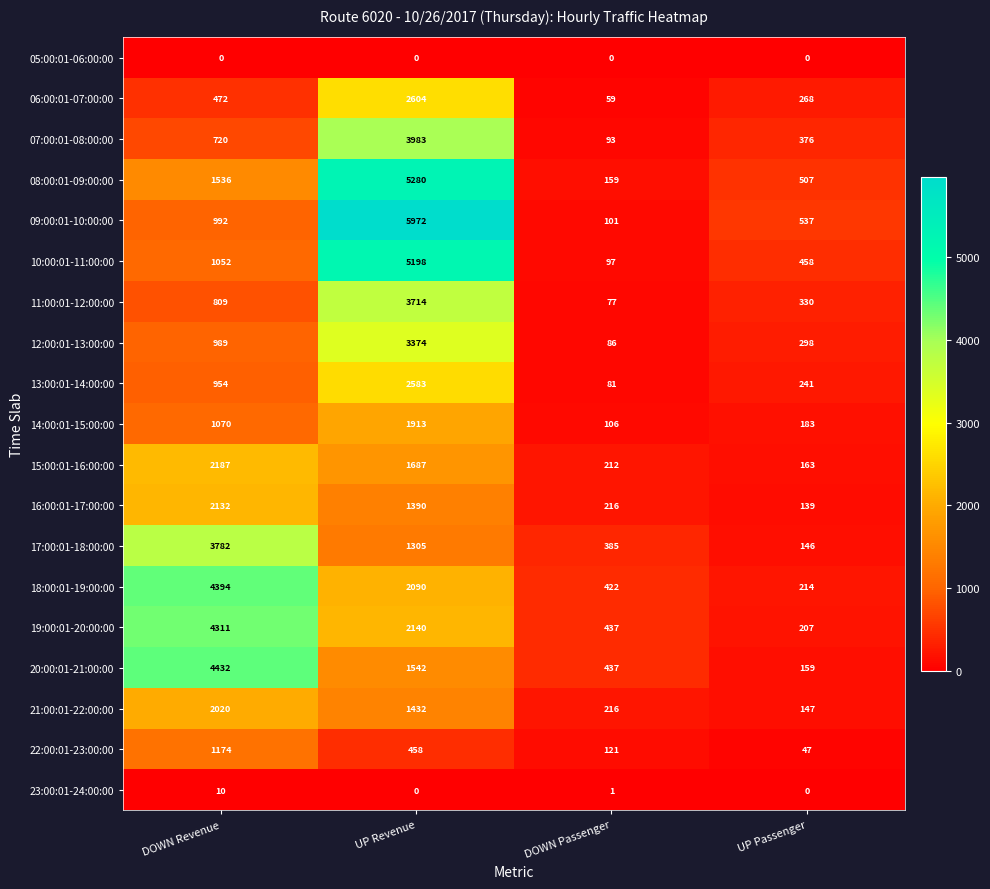

At which label is 19:00:01-20:00:00 closest to 2259?

UP Revenue